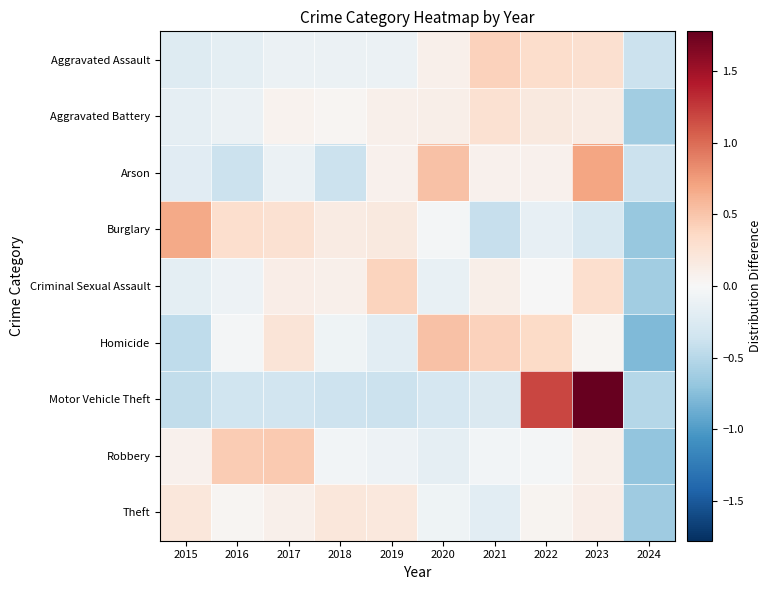

Reading left to right, what are all the values shown in this chart?

Aggravated Assault: 2015=-0.2	2016=-0.2	2017=-0.1	2018=-0.1	2019=-0.1	2020=0.1	2021=0.4	2022=0.3	2023=0.3	2024=-0.4
Aggravated Battery: 2015=-0.2	2016=-0.1	2017=0.1	2018=0.0	2019=0.1	2020=0.1	2021=0.3	2022=0.2	2023=0.2	2024=-0.6
Arson: 2015=-0.2	2016=-0.4	2017=-0.1	2018=-0.4	2019=0.1	2020=0.5	2021=0.1	2022=0.1	2023=0.7	2024=-0.4
Burglary: 2015=0.7	2016=0.3	2017=0.3	2018=0.1	2019=0.2	2020=-0.0	2021=-0.4	2022=-0.1	2023=-0.3	2024=-0.7
Criminal Sexual Assault: 2015=-0.2	2016=-0.1	2017=0.1	2018=0.1	2019=0.4	2020=-0.1	2021=0.1	2022=-0.0	2023=0.3	2024=-0.6
Homicide: 2015=-0.4	2016=-0.0	2017=0.2	2018=-0.1	2019=-0.2	2020=0.5	2021=0.4	2022=0.3	2023=0.0	2024=-0.8
Motor Vehicle Theft: 2015=-0.4	2016=-0.4	2017=-0.3	2018=-0.4	2019=-0.4	2020=-0.3	2021=-0.3	2022=1.2	2023=1.8	2024=-0.5
Robbery: 2015=0.1	2016=0.4	2017=0.5	2018=-0.0	2019=-0.1	2020=-0.2	2021=-0.0	2022=-0.0	2023=0.1	2024=-0.7
Theft: 2015=0.2	2016=0.0	2017=0.1	2018=0.2	2019=0.2	2020=-0.1	2021=-0.2	2022=0.0	2023=0.1	2024=-0.6